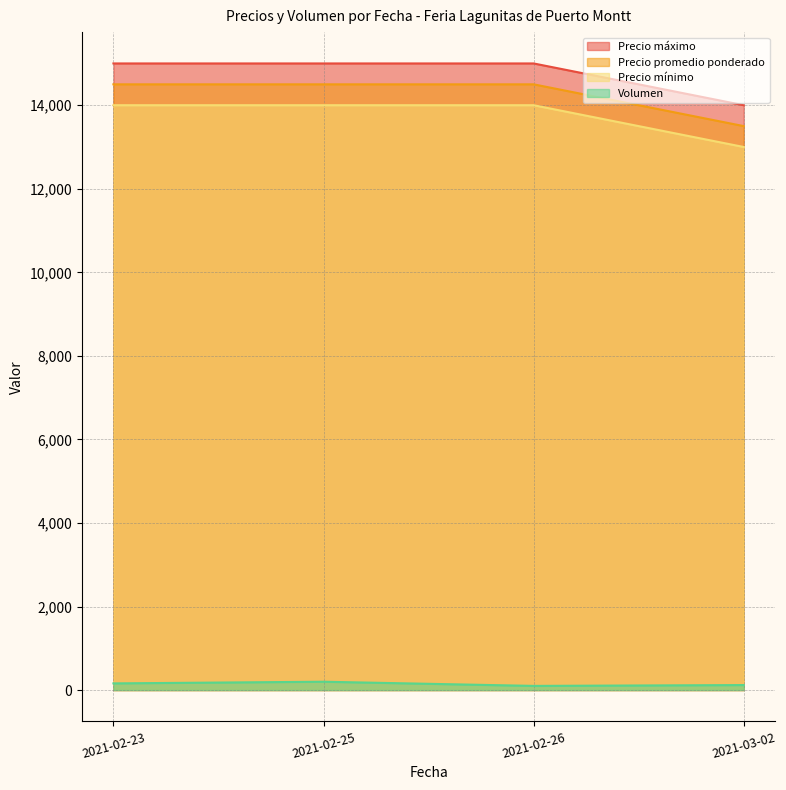

Between 2021-02-26 and 2021-03-02, which series saw the biggest shift?

Precio mínimo